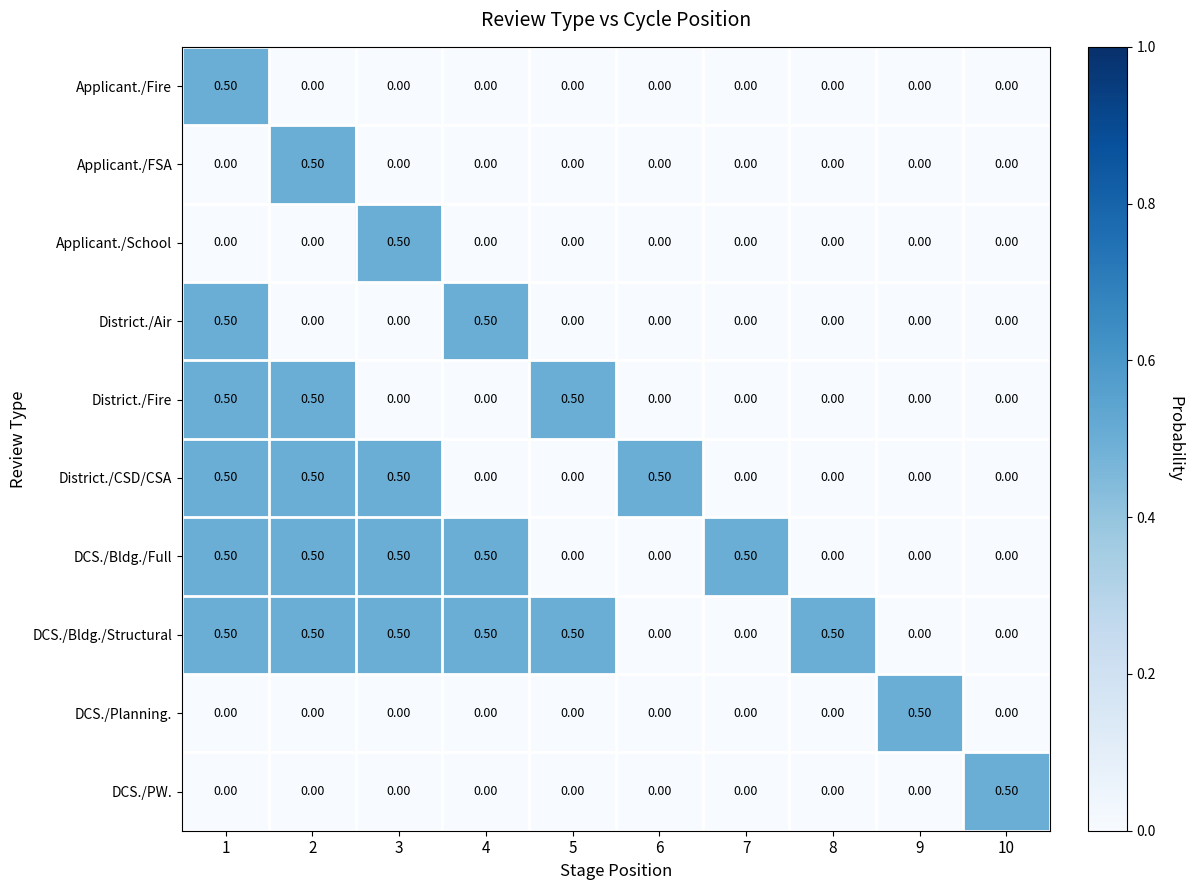

What is the spread (max minus min) of values at 4?

0.5